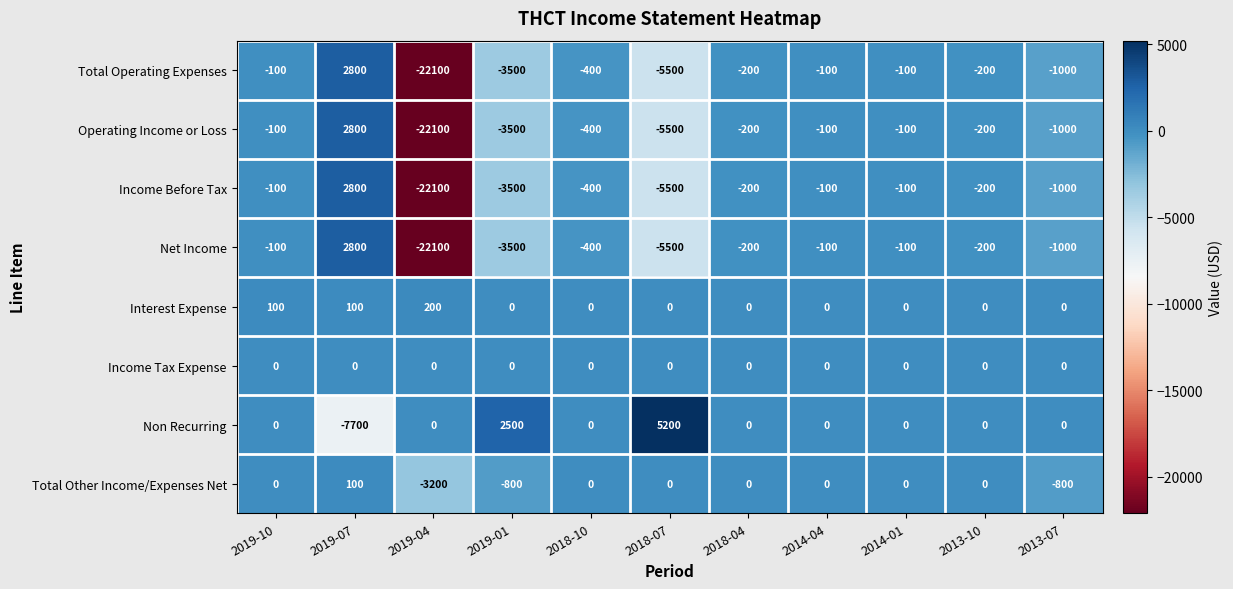

What is the difference between the highest and lowest values at 2018-10?

400